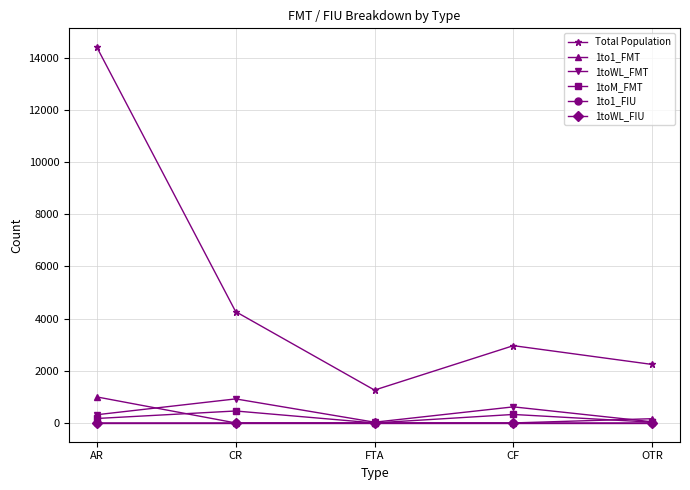

True or false: Total Population and 1to1_FIU intersect in this chart.

False